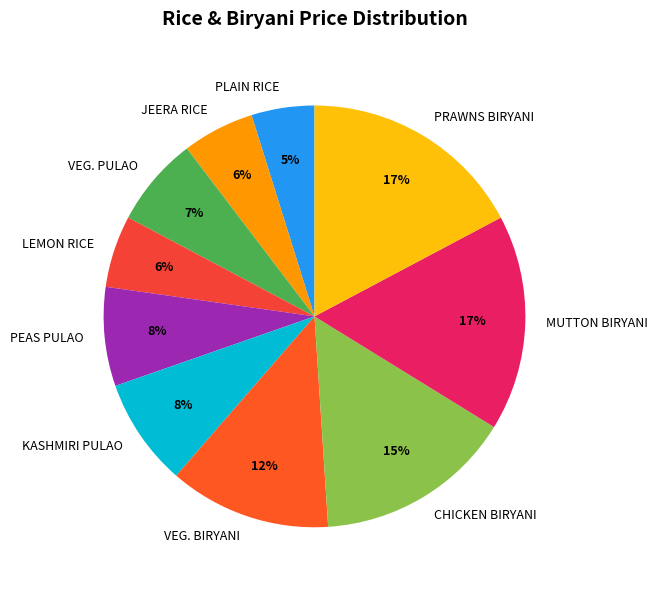

To the nearest percent, what is the difference between the largest and smallest slice percentages?

12%